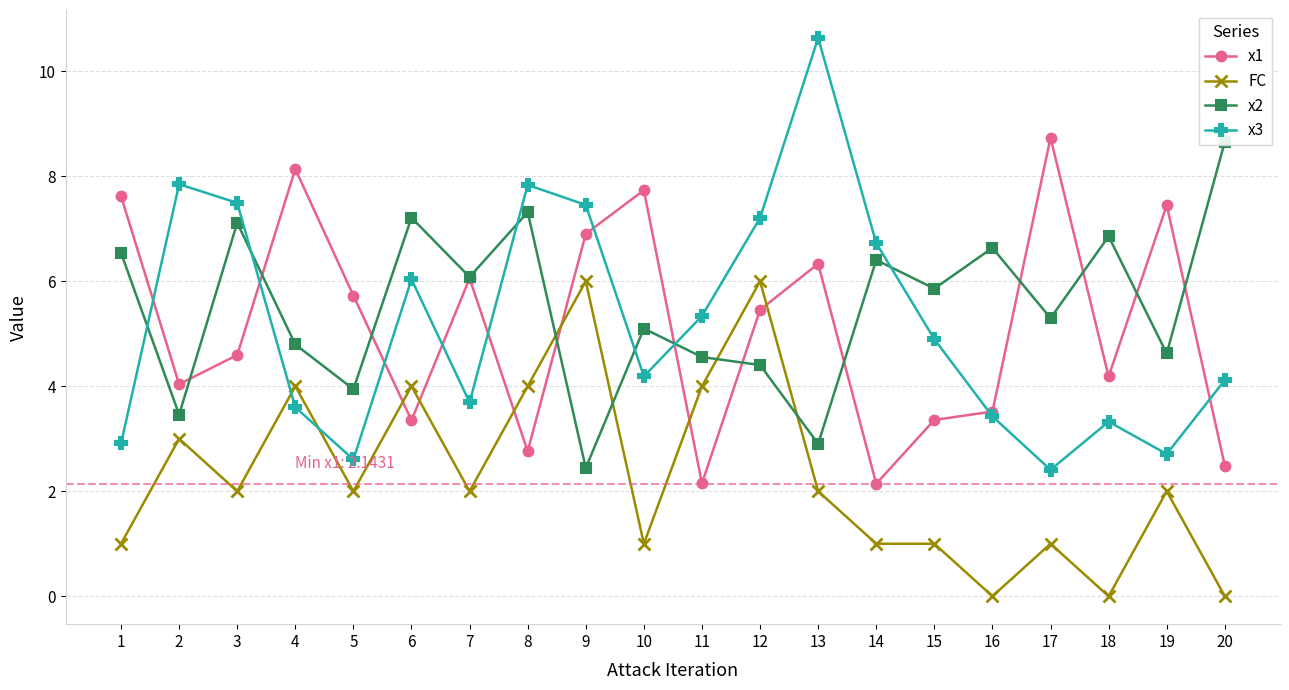

At which label does x2 first exceed 5?

1